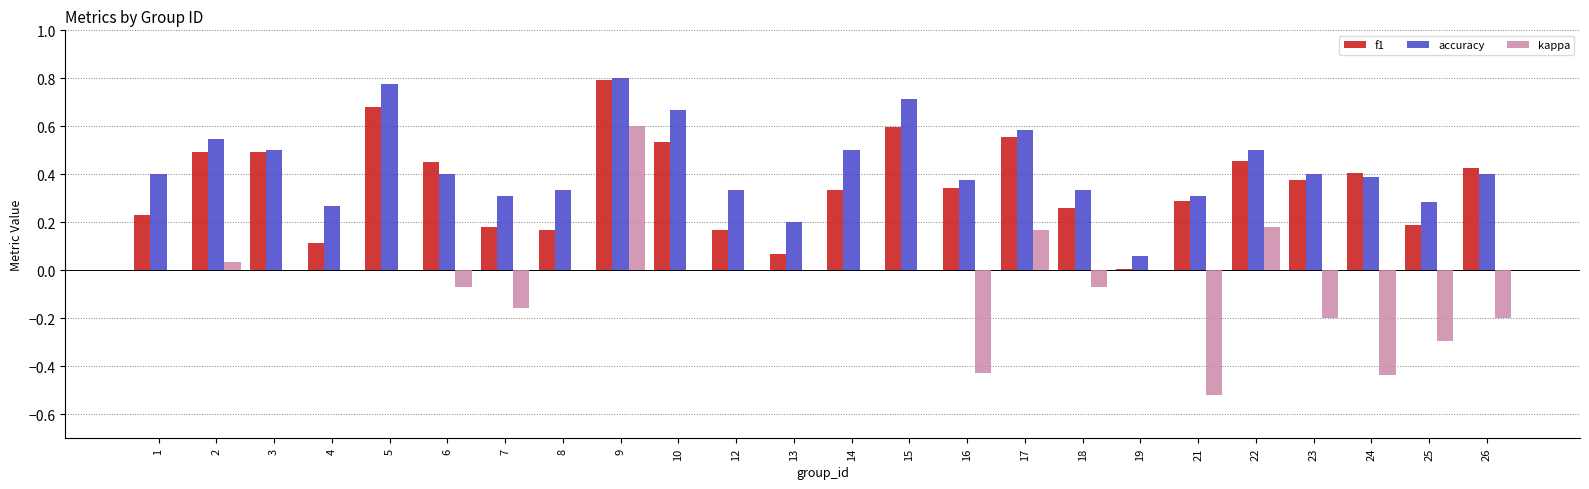

How many distinct data groups are displayed?

3